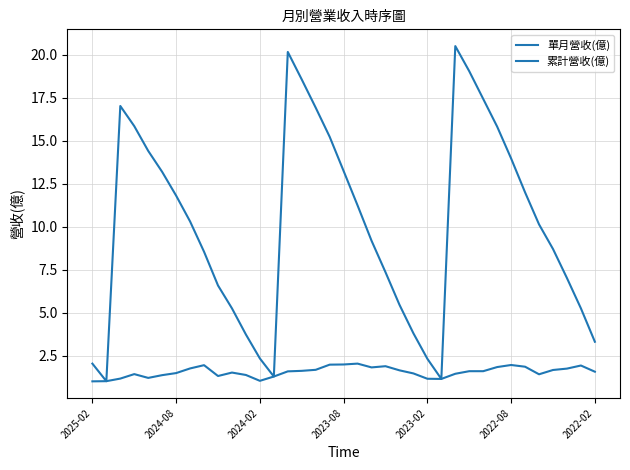

True or false: 單月營收(億) has more than 2 interior local peaks.

True